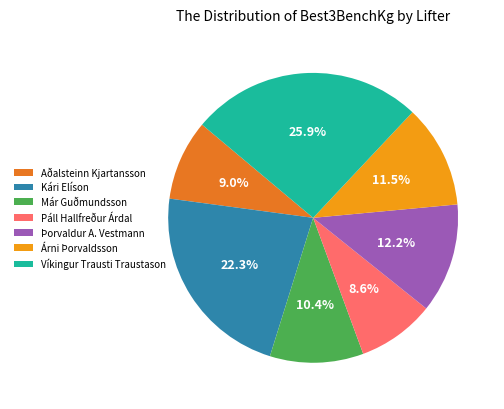

To the nearest percent, what is the difference between the largest and smallest slice percentages?

17%